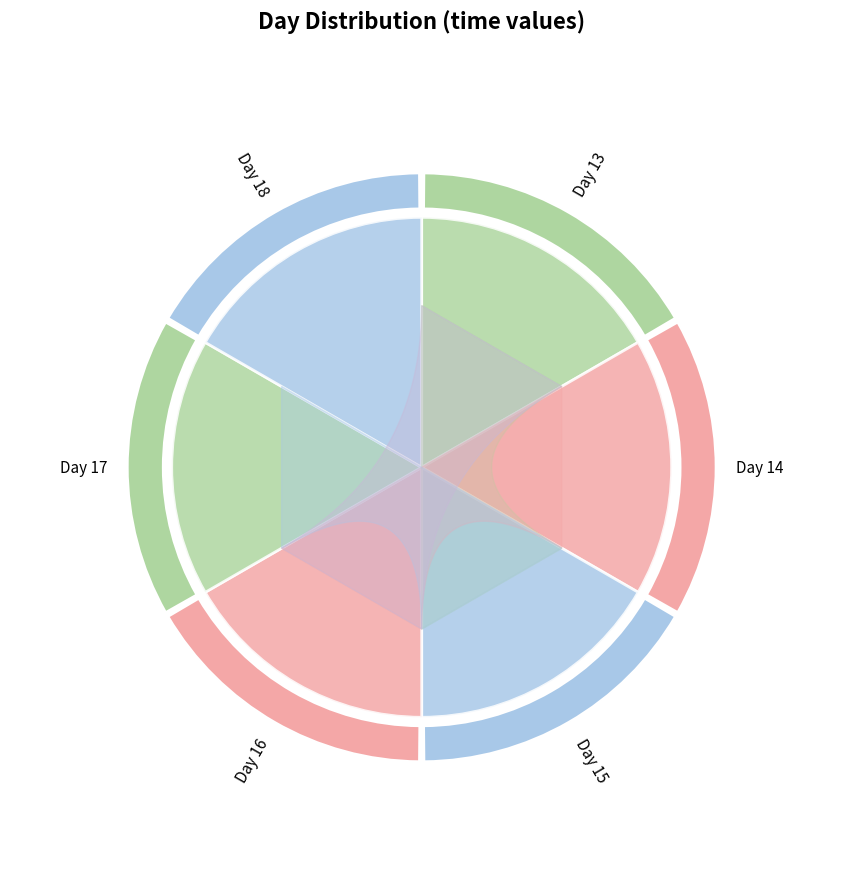

Do 16 and 17 together represent more than half of the pie?

No